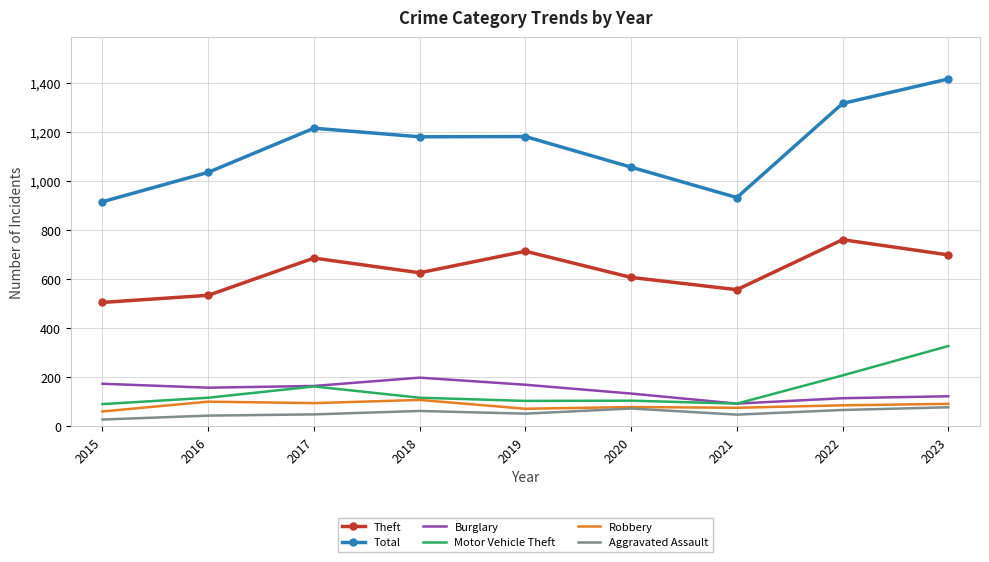

What is the approximate value of Motor Vehicle Theft at 2017, to the nearest 5?

165